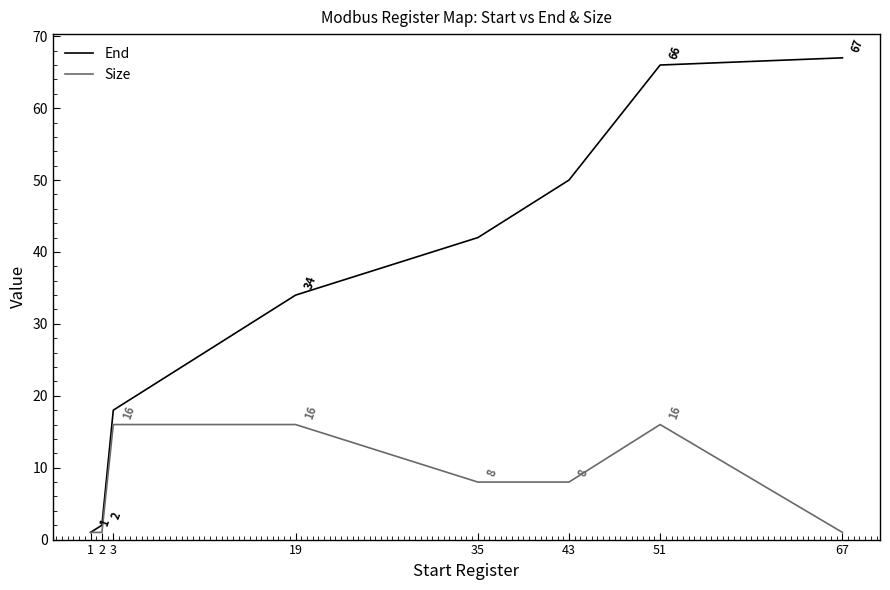

What is the difference between the maximum and minimum values in the End series?

66